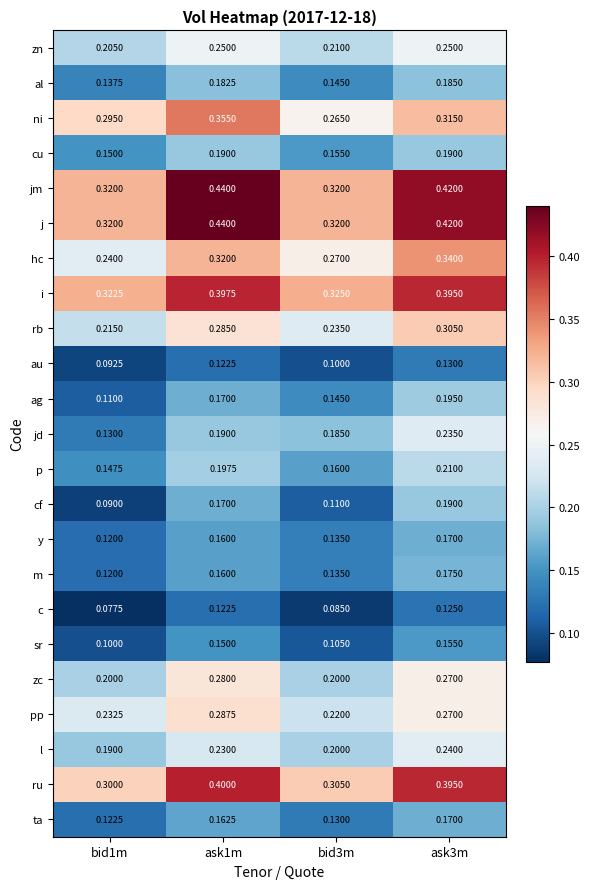

Is the value of cu at ask1m greater than the value of m at bid1m?

Yes